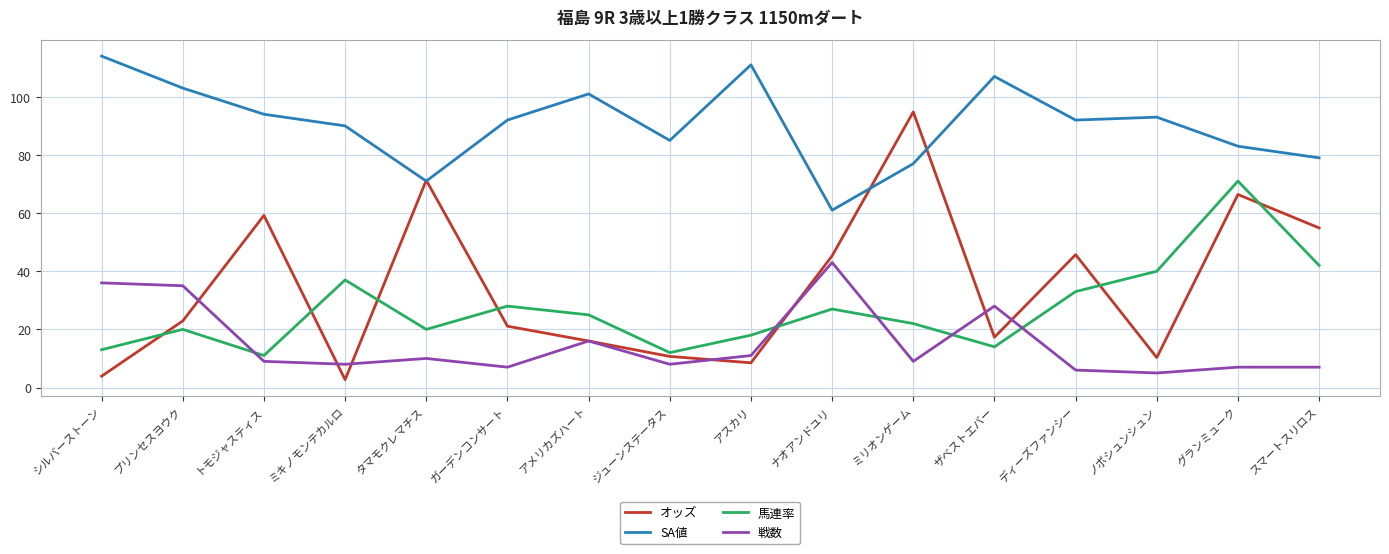

Which series changed the most between タマモクレマチス and アスカリ?

オッズ